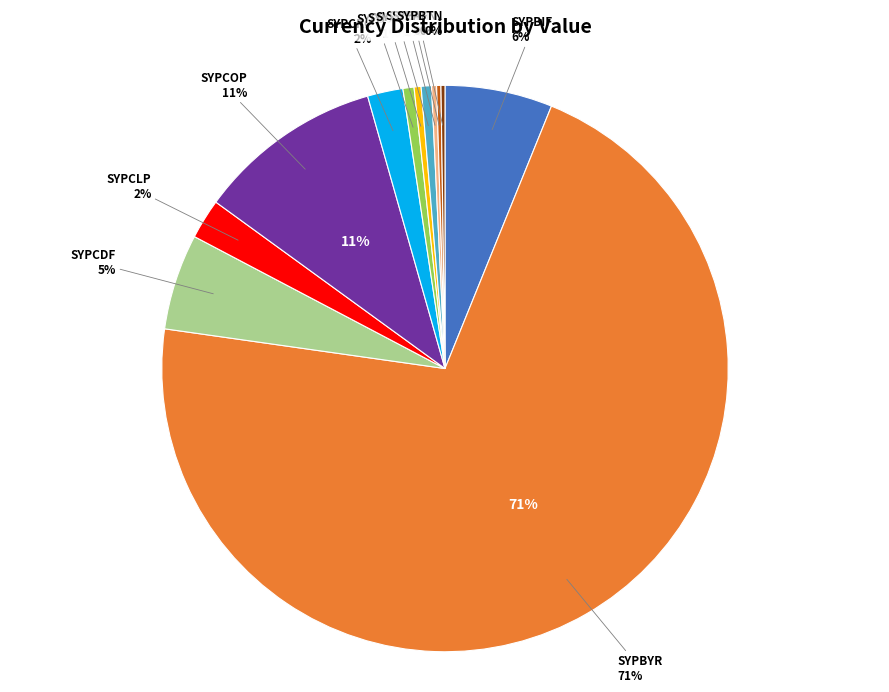

Is it true that SYPALL is 0% of the pie?

True